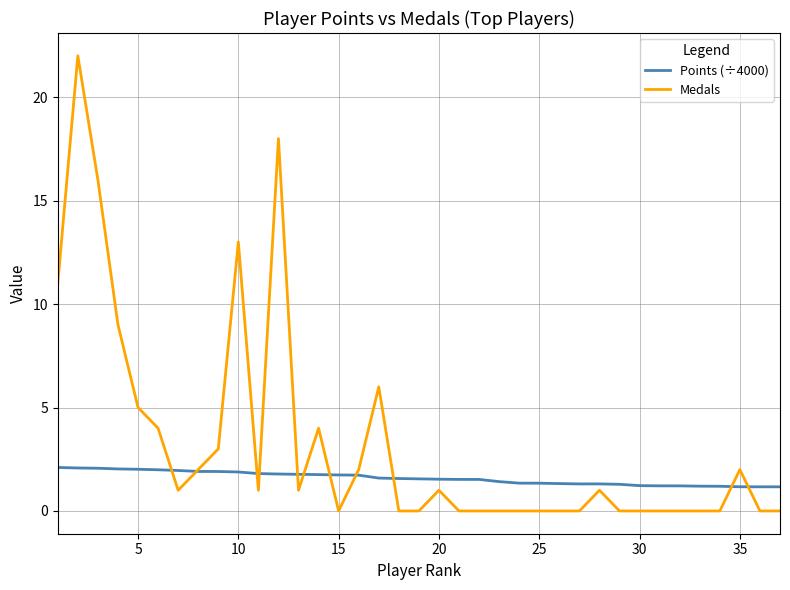

What is the lowest value of the Points (÷4000) series?

1.2